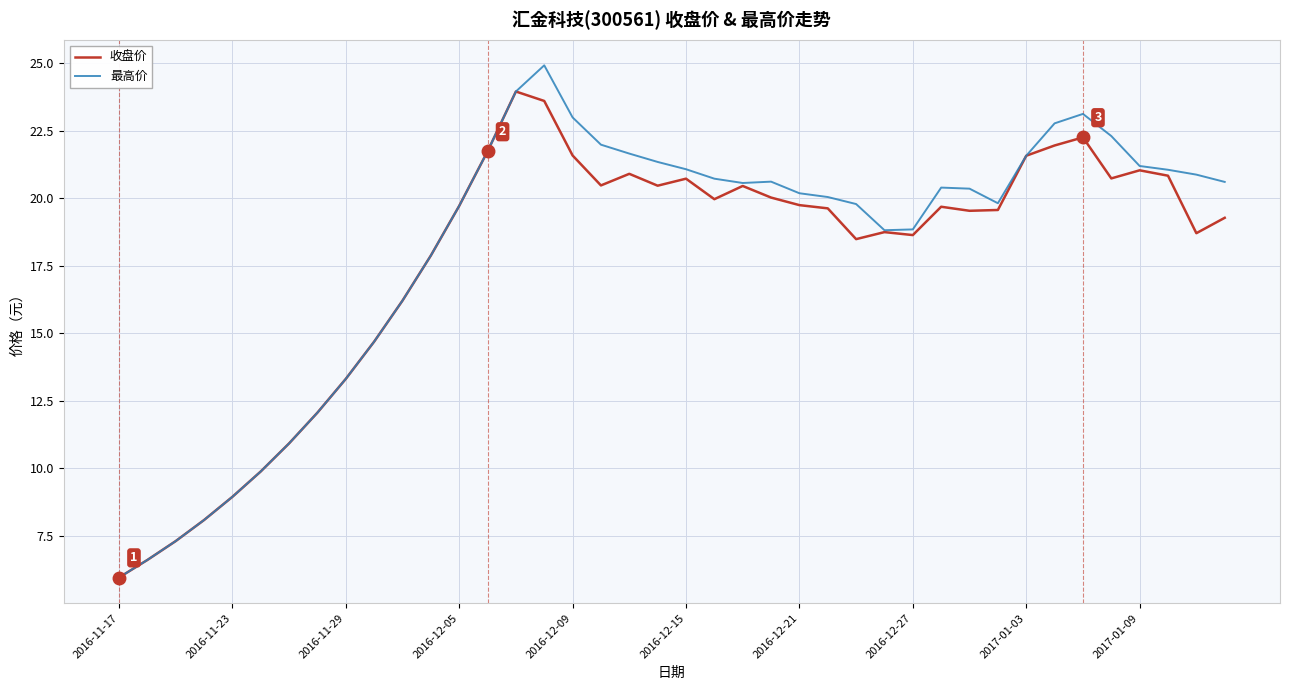

List the series in order of their peak value, lowest first.

收盘价, 最高价